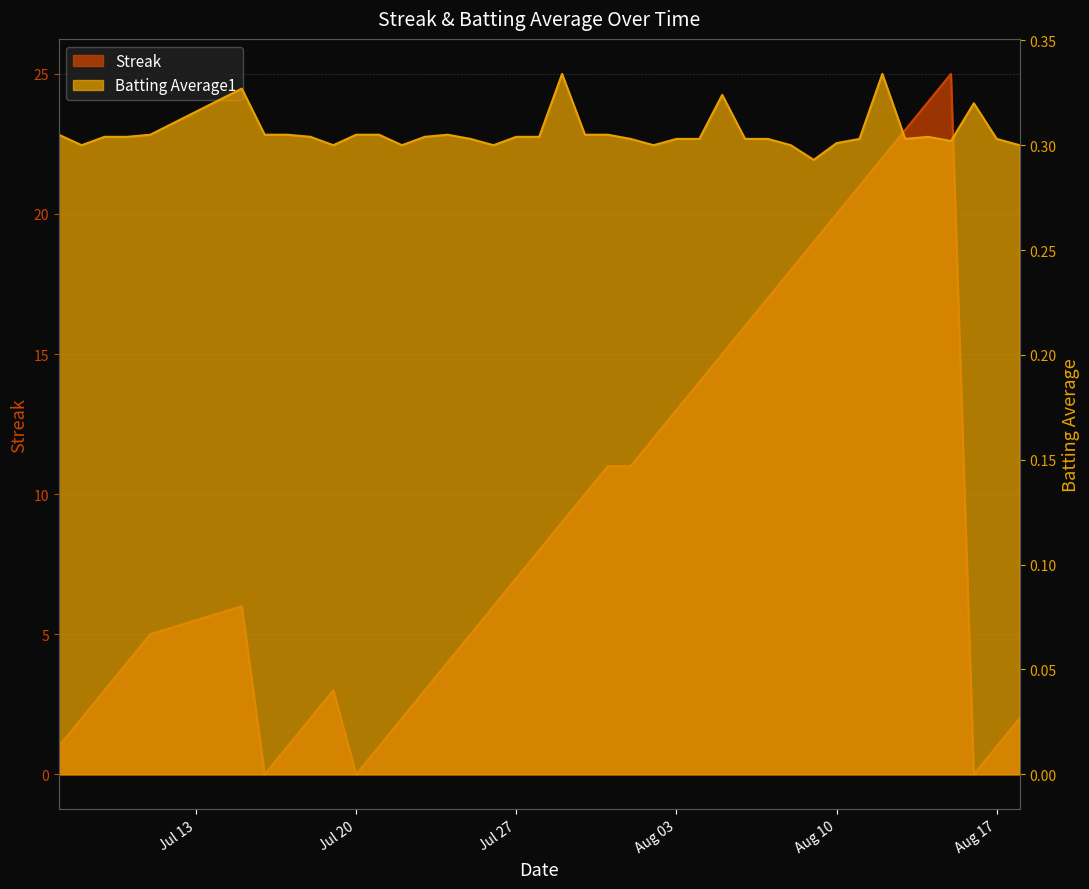

Reading left to right, extract all data points from this chart.

Streak: 1.0	2.0	3.0	4.0	5.0	6.0	0.0	1.0	2.0	3.0	0.0	1.0	2.0	3.0	4.0	5.0	6.0	7.0	8.0	9.0	10.0	11.0	11.0	12.0	13.0	14.0	15.0	16.0	17.0	18.0	19.0	20.0	21.0	22.0	23.0	24.0	25.0	0.0	1.0	2.0
Batting Average1: 0.3	0.3	0.3	0.3	0.3	0.3	0.3	0.3	0.3	0.3	0.3	0.3	0.3	0.3	0.3	0.3	0.3	0.3	0.3	0.3	0.3	0.3	0.3	0.3	0.3	0.3	0.3	0.3	0.3	0.3	0.3	0.3	0.3	0.3	0.3	0.3	0.3	0.3	0.3	0.3